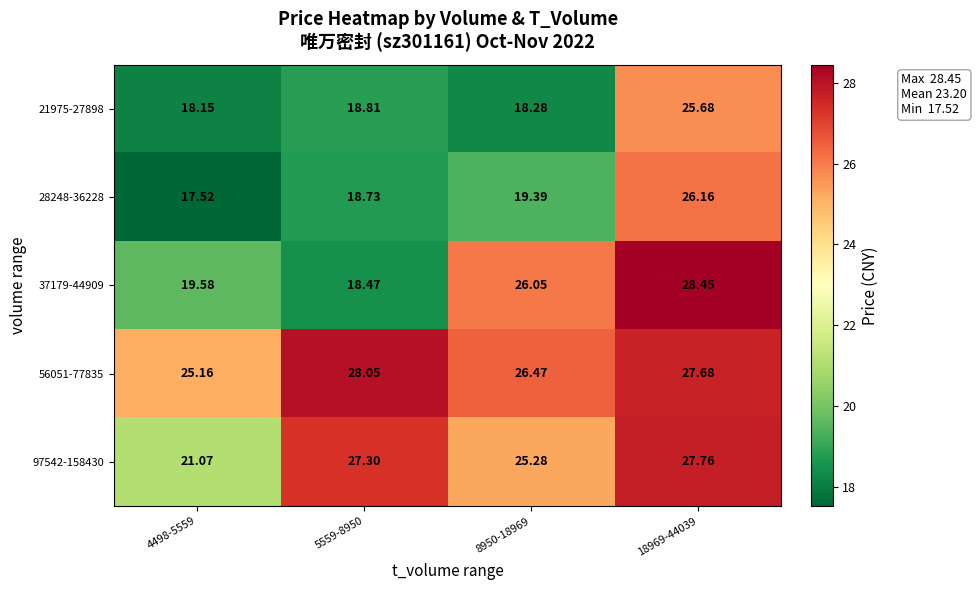

Is the value of 37179-44909 at 5559-8950 greater than the value of 21975-27898 at 5559-8950?

No